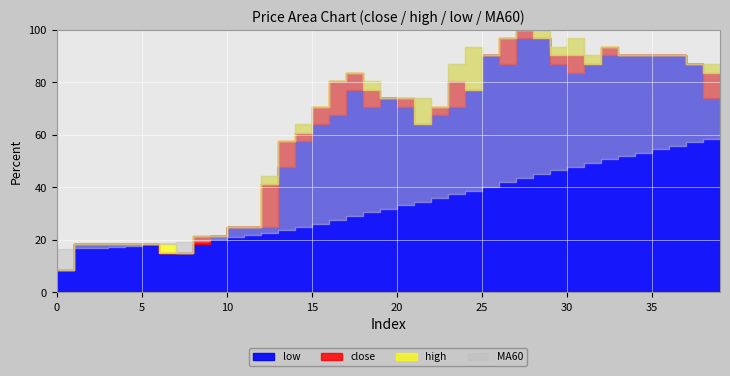

Where is MA60 nearest to the value 74?

23